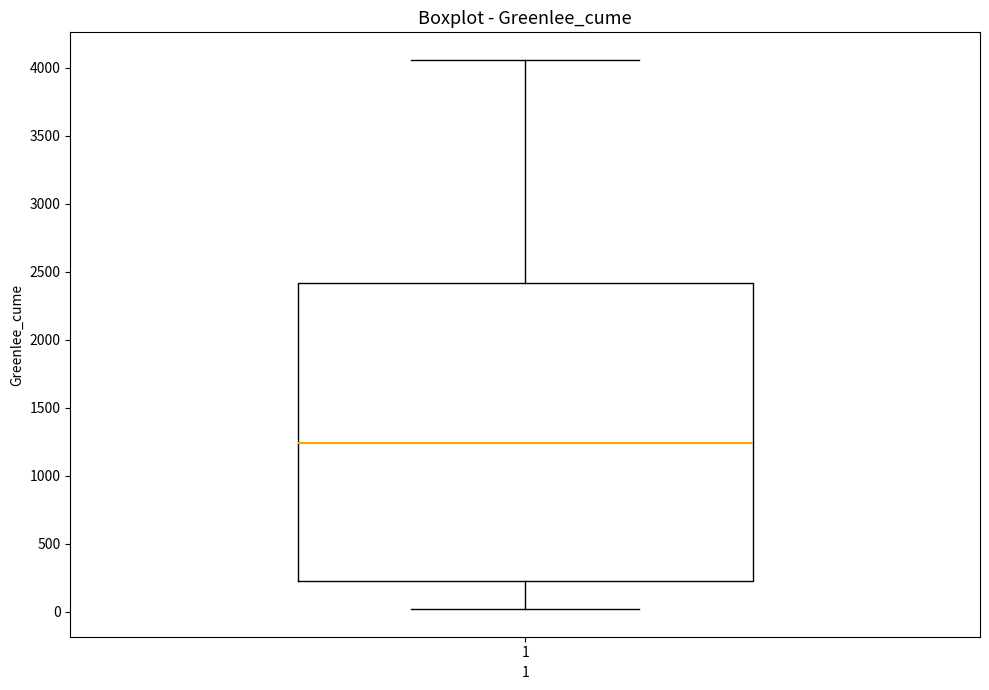

Transcribe this box plot: give where the median line is, the range the box spans, and where the two whiskers end, as read against the y-axis. The values are not printed on the chart, so give them approximately, as read against the axis.

median 1250, box 250 to 2400, whiskers 0 to 4050